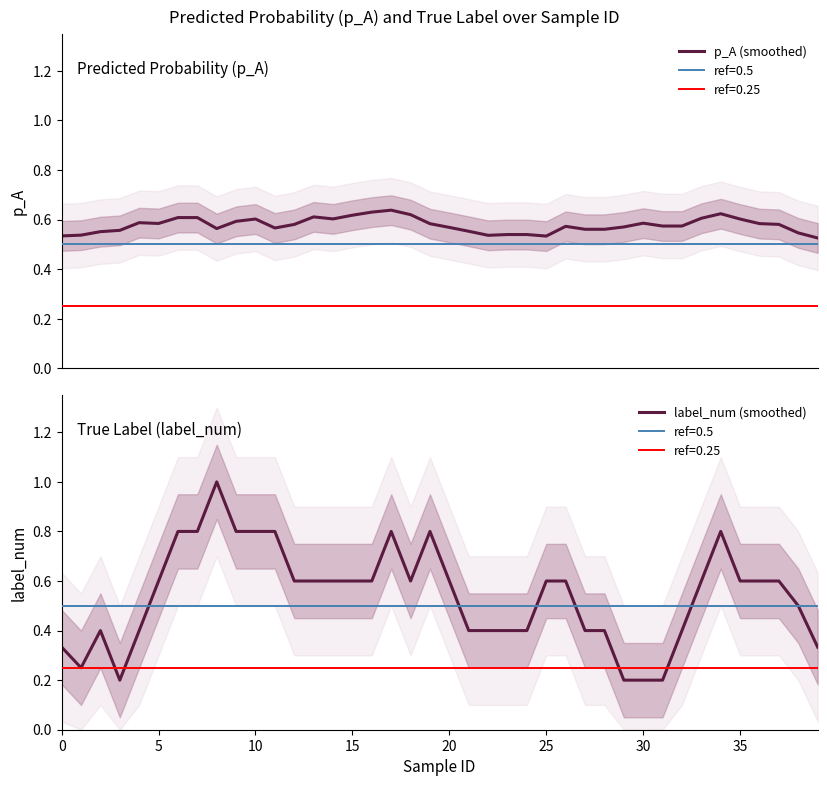

Is the value of label_num (smoothed) at 24 greater than the value of p_A (smoothed) at 19?

No